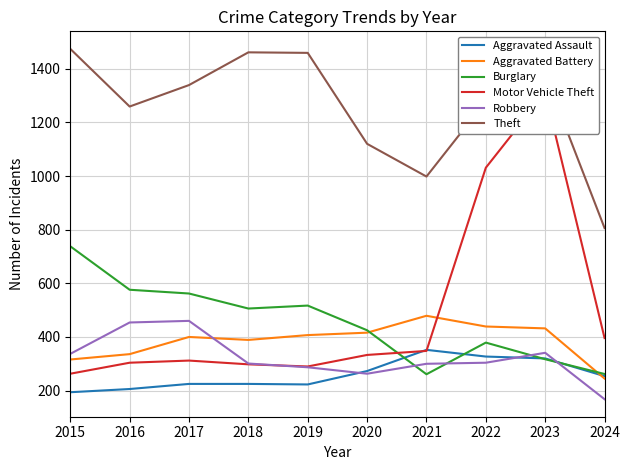

True or false: Theft and Motor Vehicle Theft cross at least once.

False